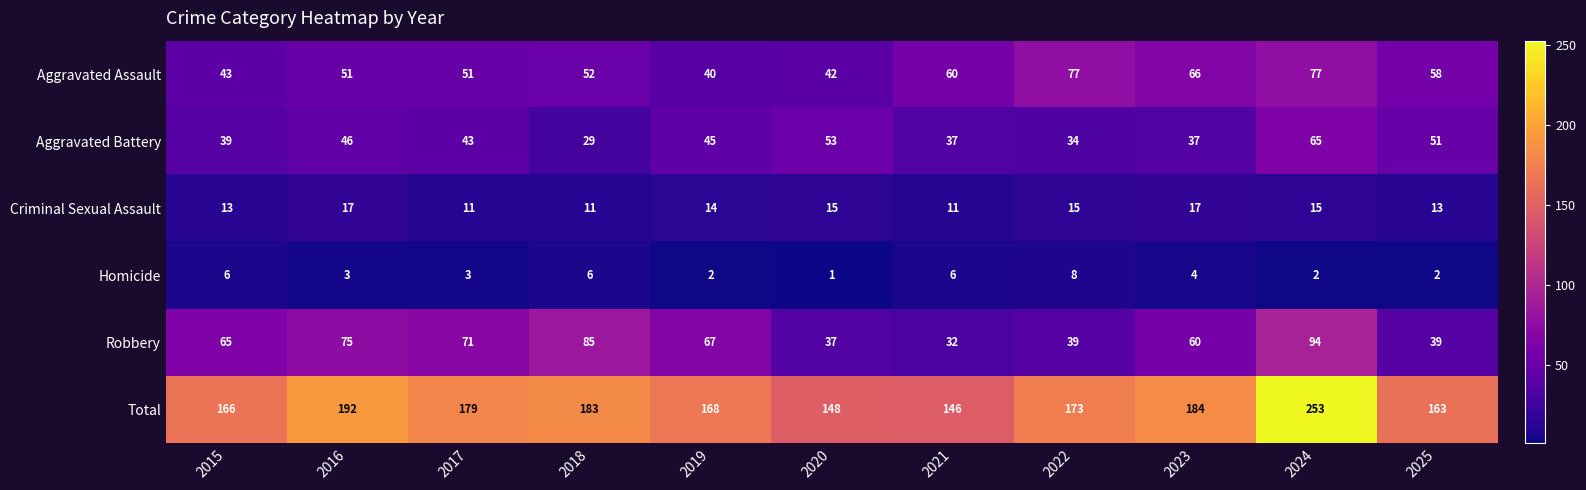

What is the difference between the Aggravated Assault values at 2019 and 2024?

37